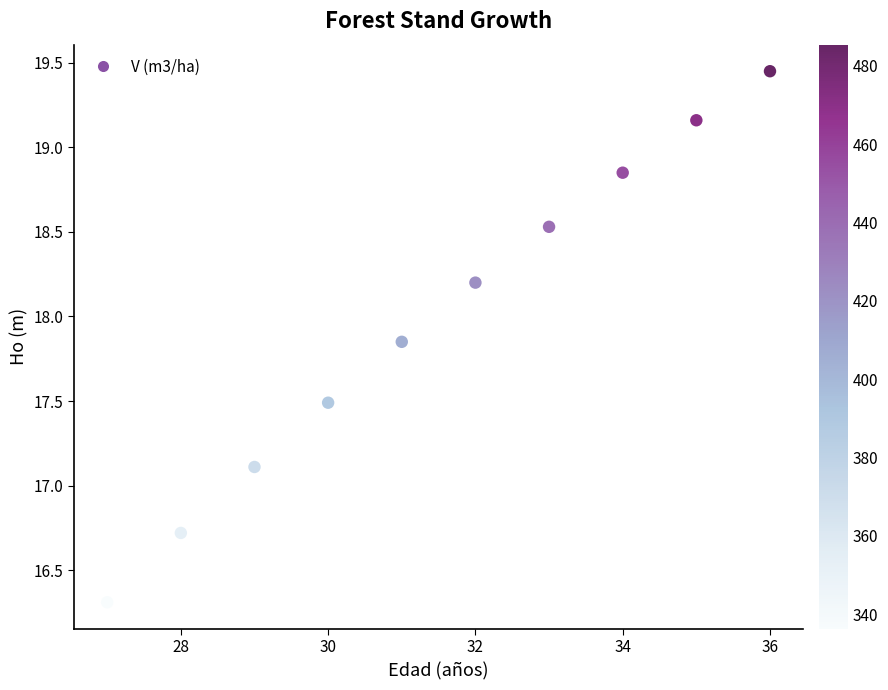

What is the average Y value?

18.0